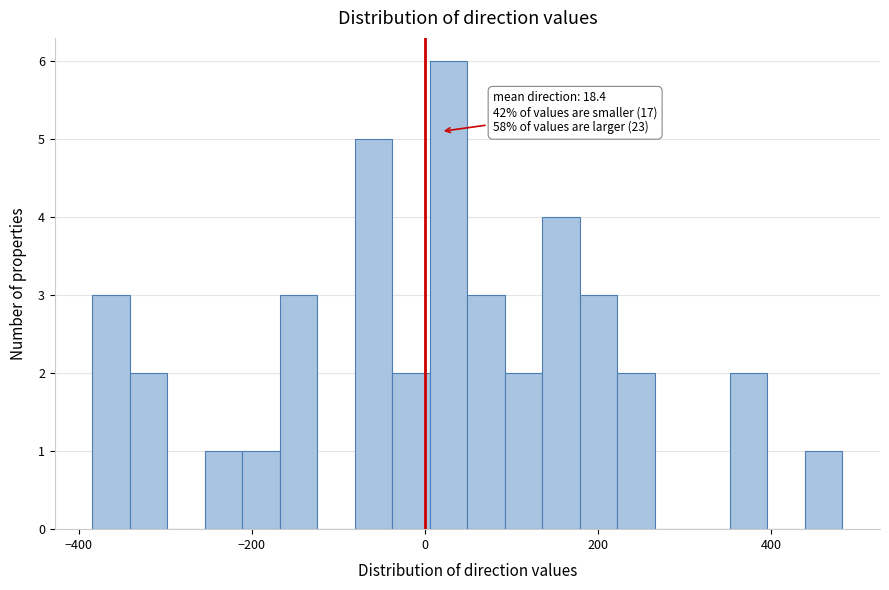

Around what value on the x-axis is the tallest bar? Give the approximate position of its centre, as read against the axis.

20